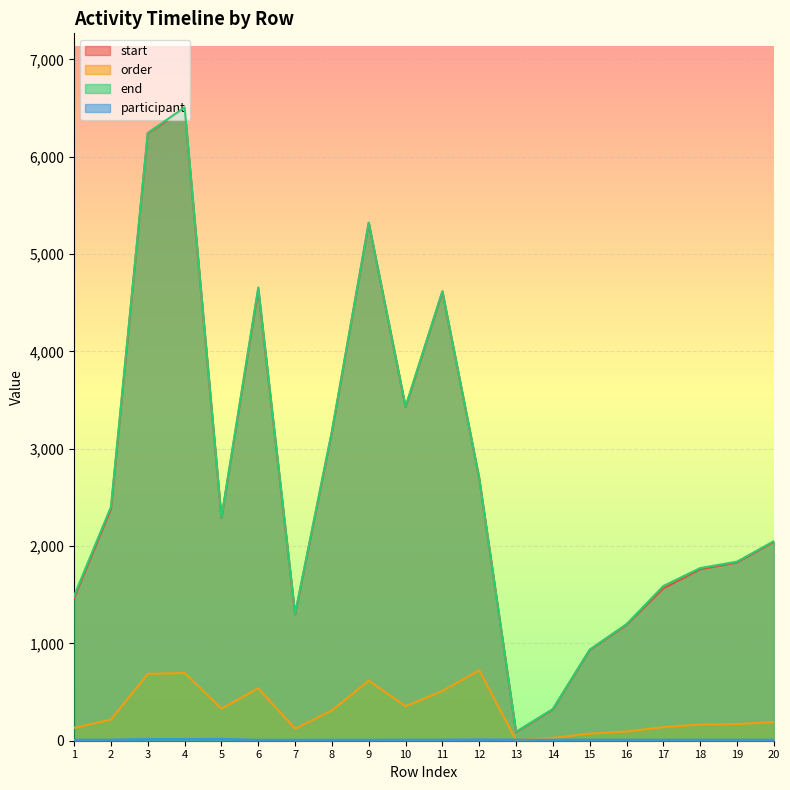

How many lines are shown in the chart?

4